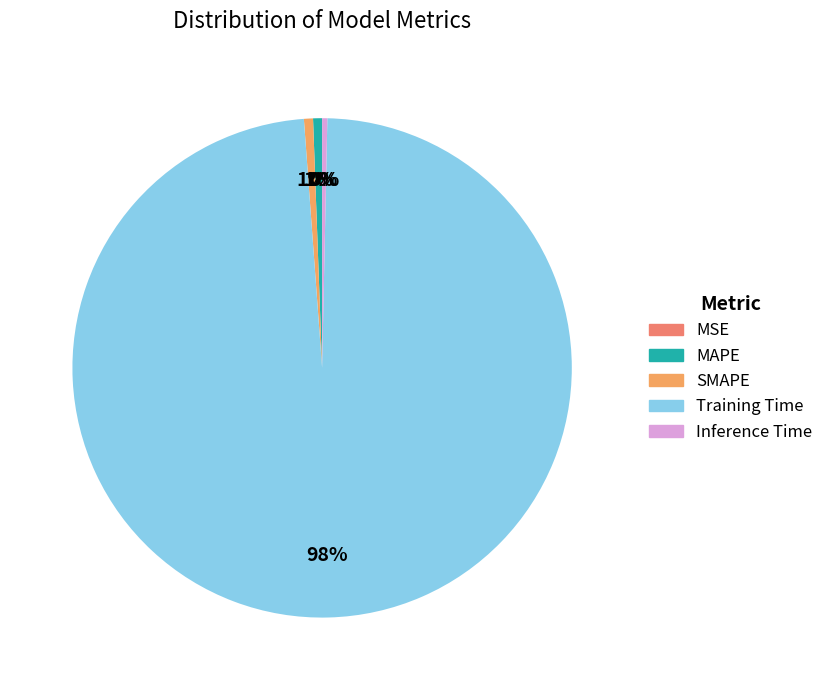

To the nearest percent, what is the average slice percentage?

20%